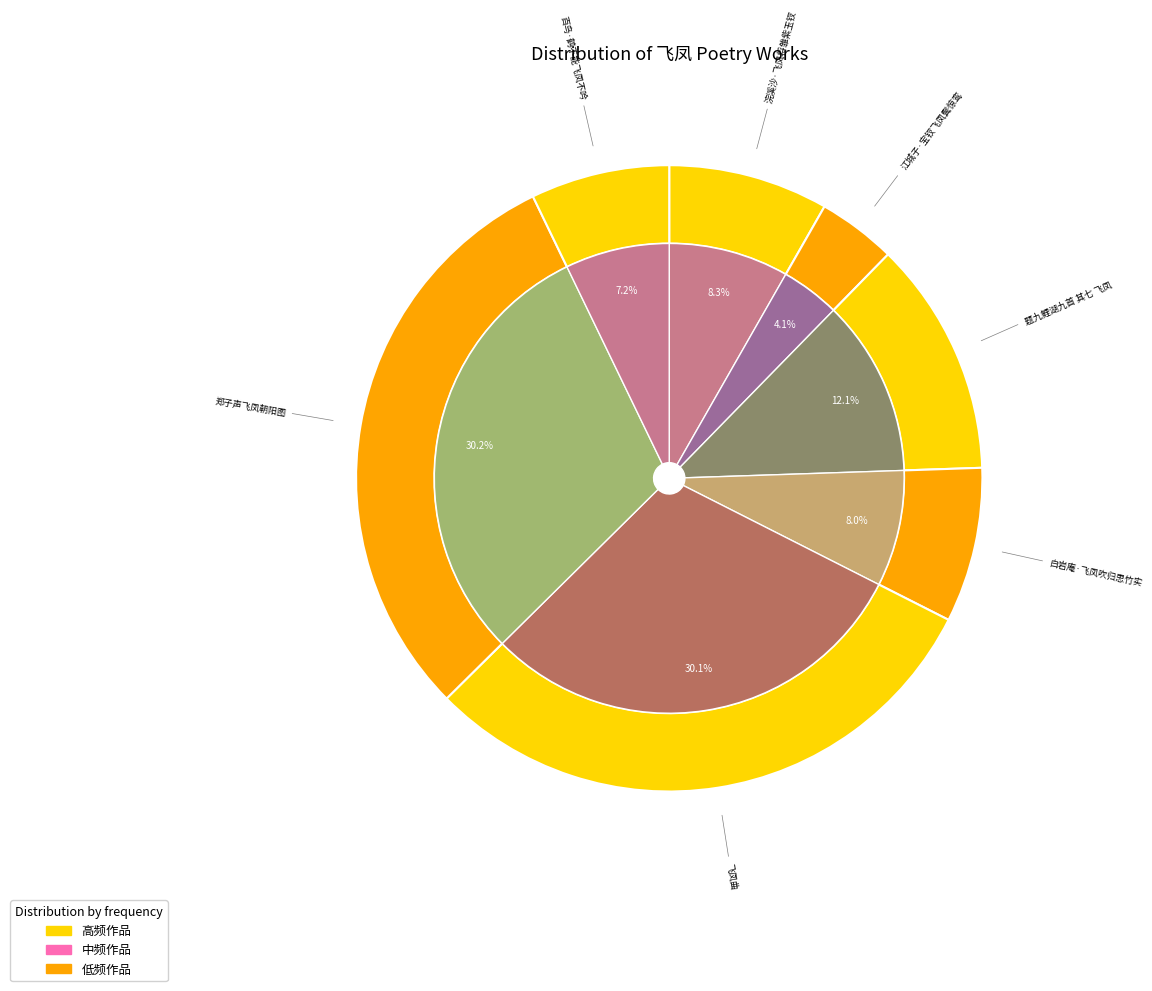

To the nearest percent, what percentage of the pie is 白岩庵·飞凤吹归思竹实?

8%